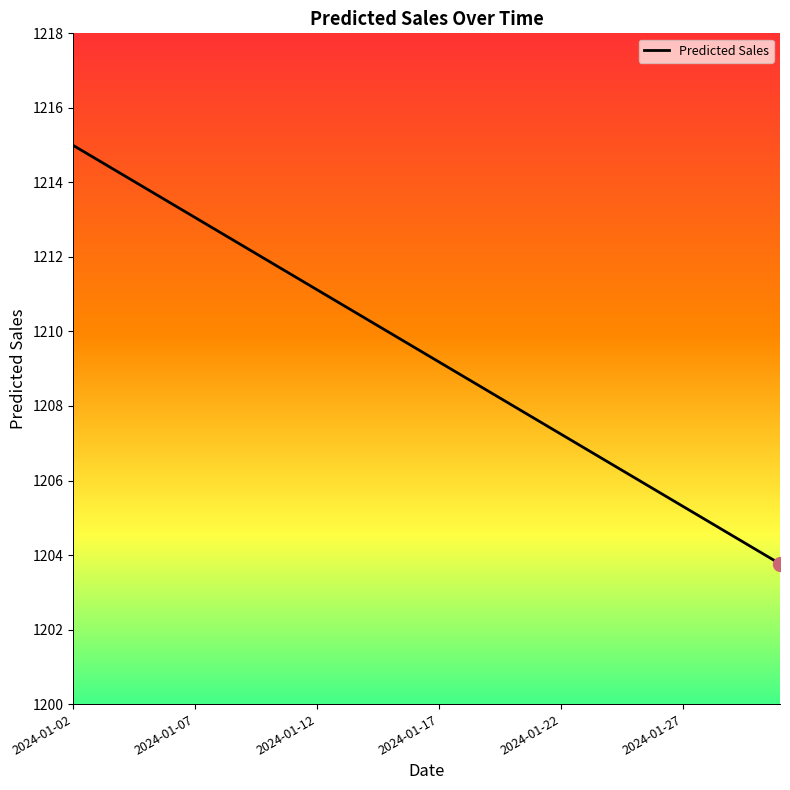

How many categories are shown in the chart?

30